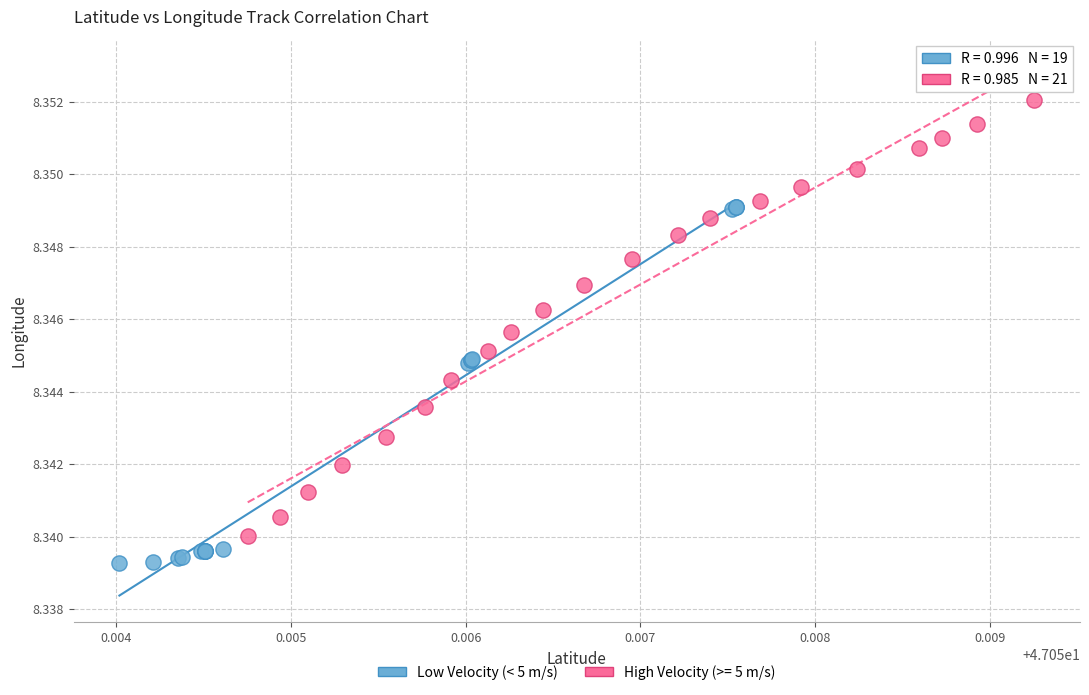

Which series contains the lowest Y value?

Low Velocity (< 5 m/s)